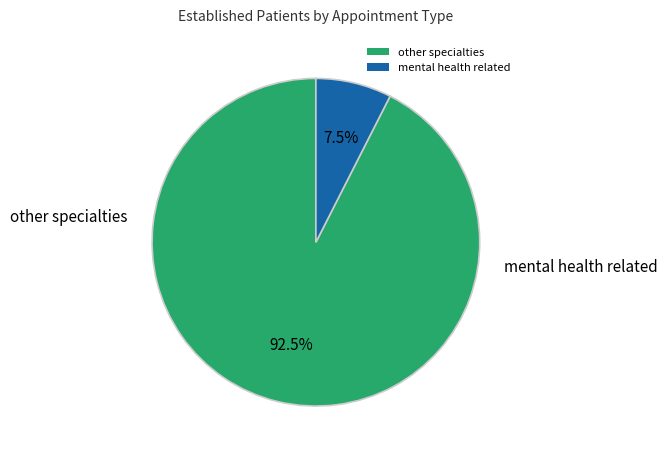

To the nearest percent, what is the average slice percentage?

50%